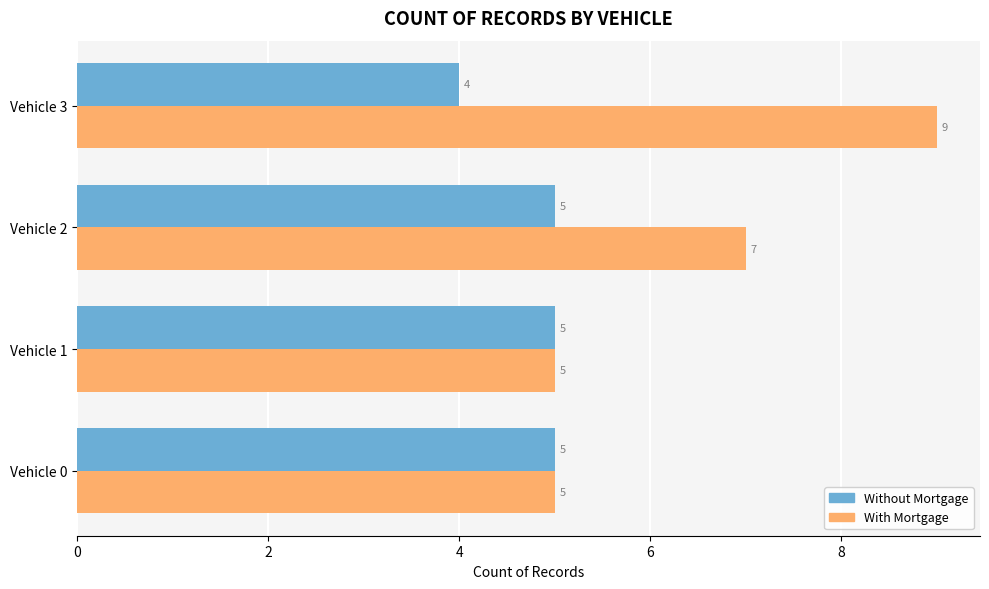

What is the maximum value shown in the chart?

9